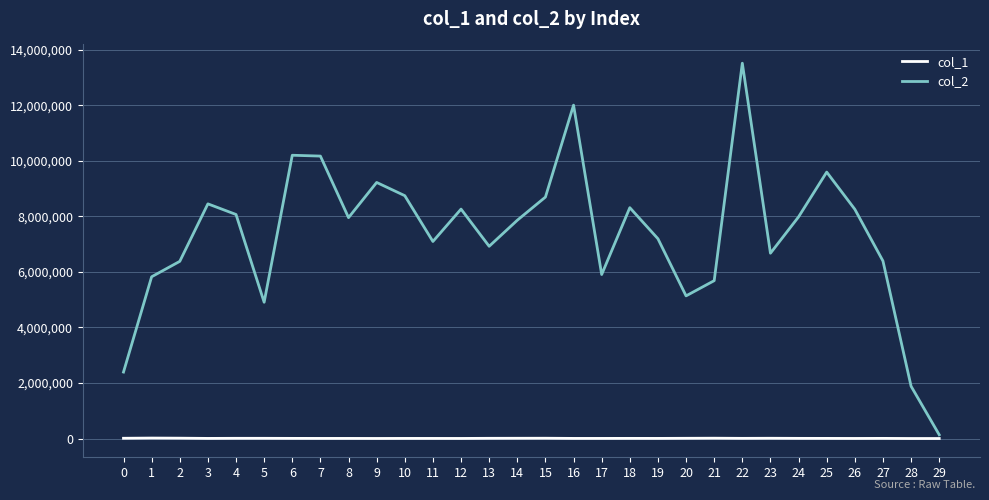

What is the total value across all series at 21?

5698357